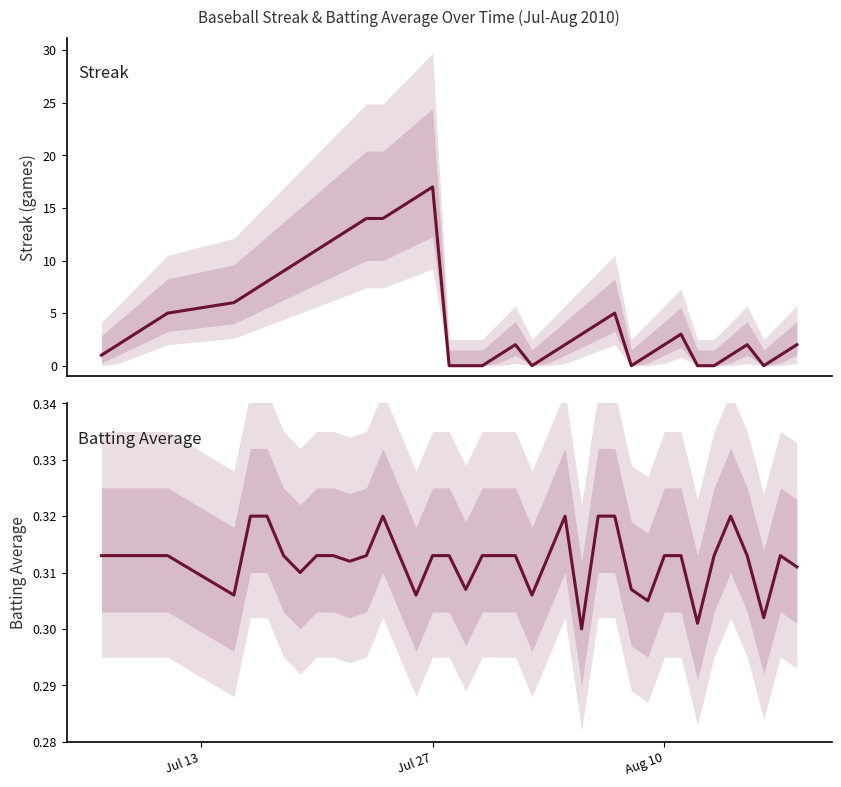

Is it true that Streak equals 3.7 at 9?

False